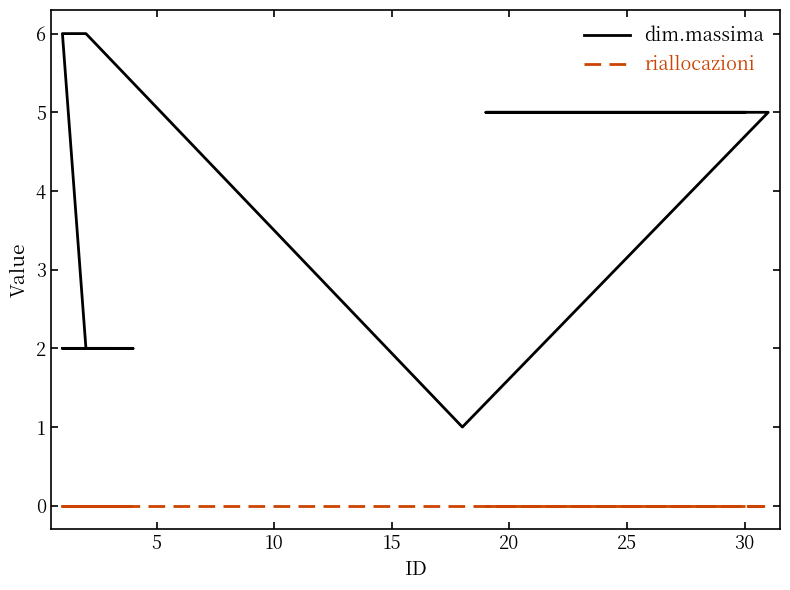

How many interior local valleys does the dim.massima series have?

1